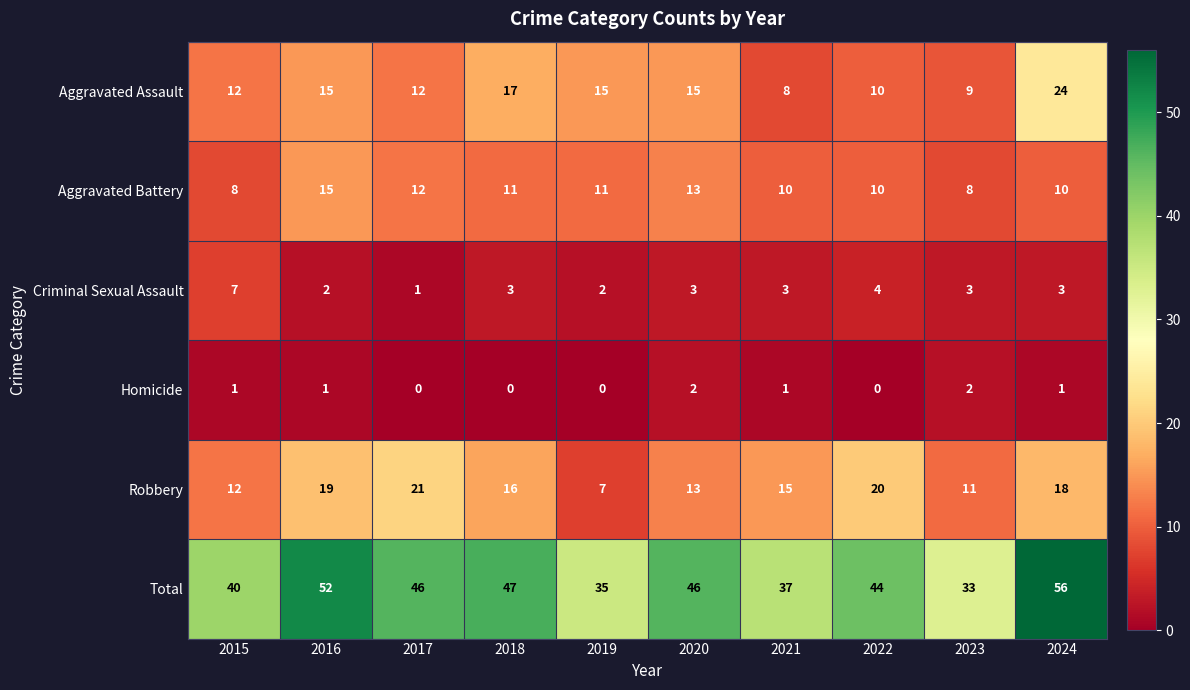

What is the maximum value for Aggravated Battery?

15